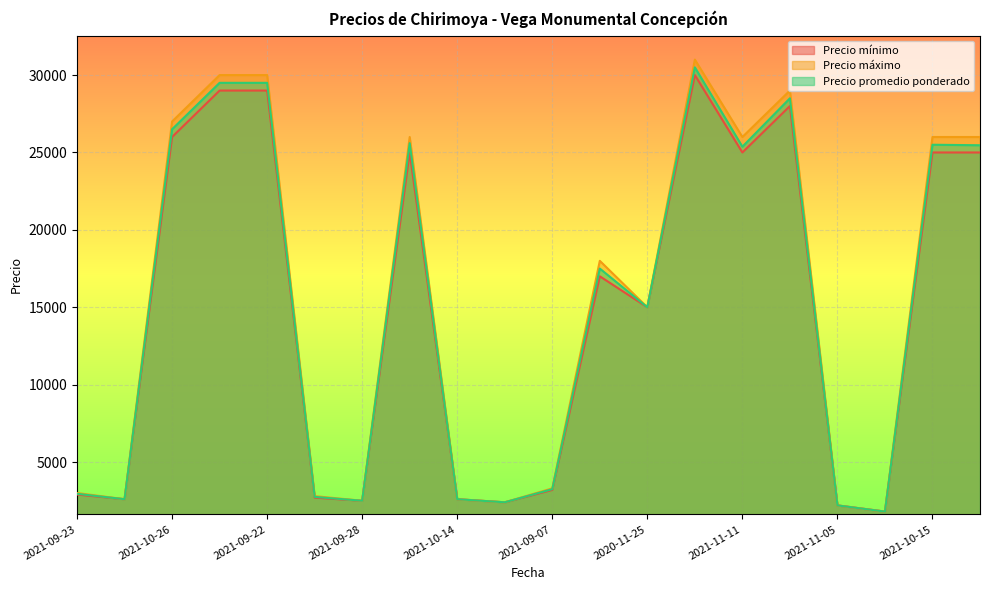

The value of Precio máximo at 2021-09-22 is 13226. True or false?

False